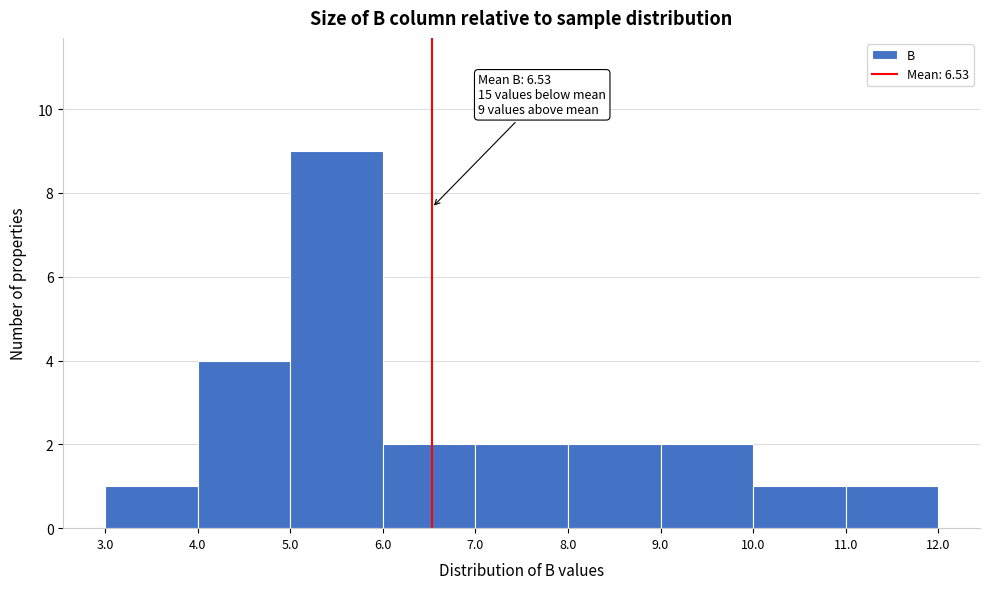

Which range on the x-axis has the tallest bar?

5.0 to 6.0